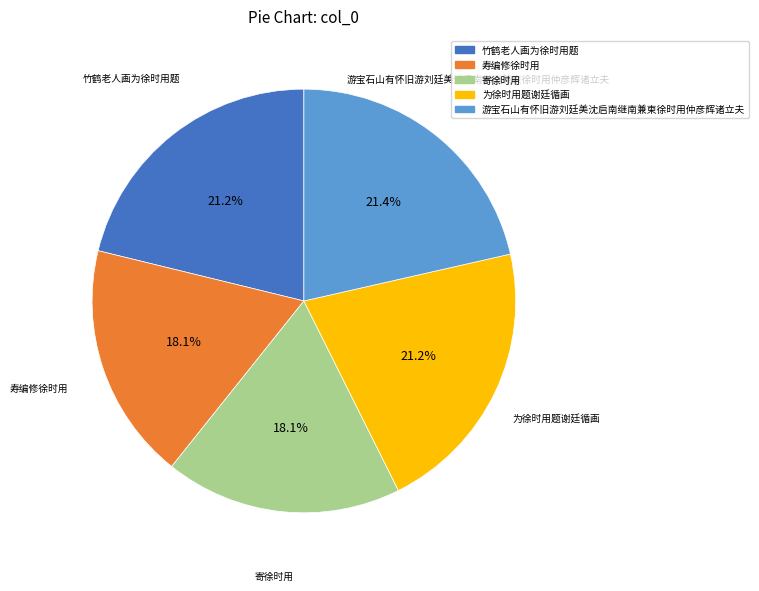

How much of the chart is everything except 寄徐时用?

81.9%